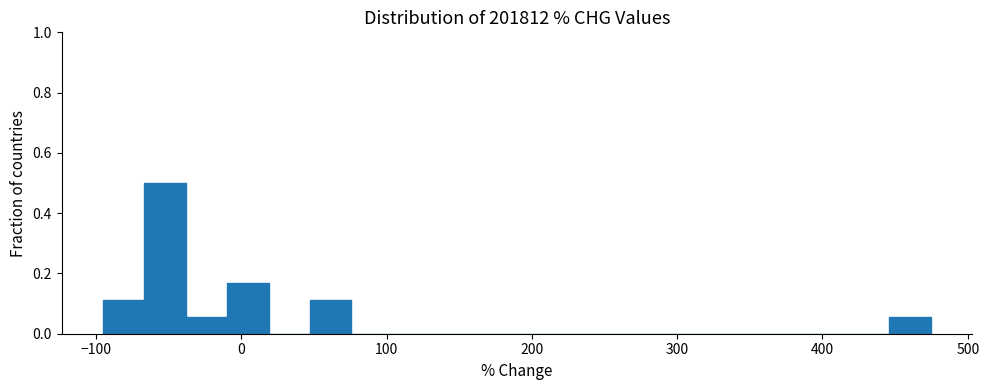

Around what value on the x-axis is the tallest bar? Give the approximate position of its centre, as read against the axis.

-50